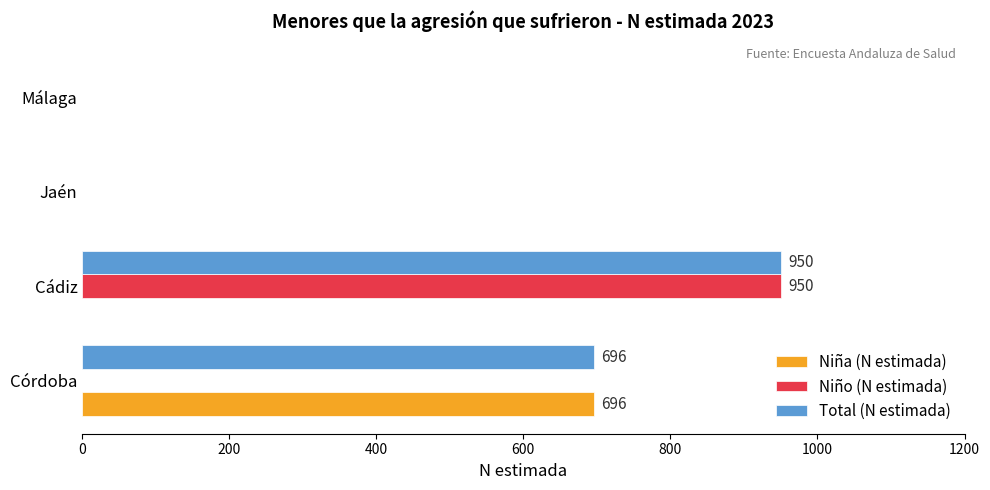

True or false: Niño (N estimada) has a value of 0 at Málaga.

True